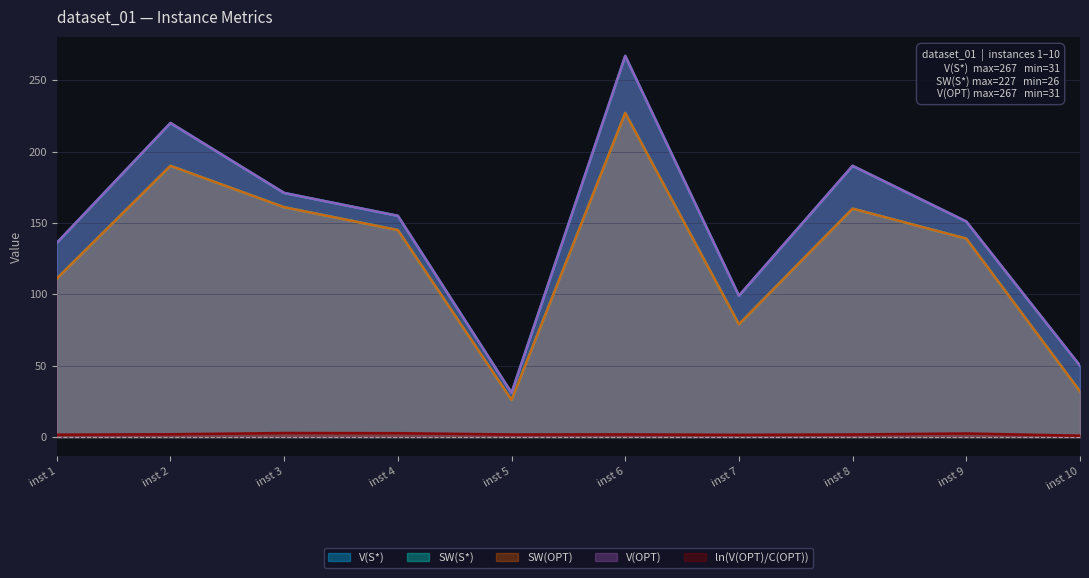

At inst 10, list the series in order from largest to smallest.

V(S*), V(OPT), SW(S*), SW(OPT), ln(V(OPT)/C(OPT))